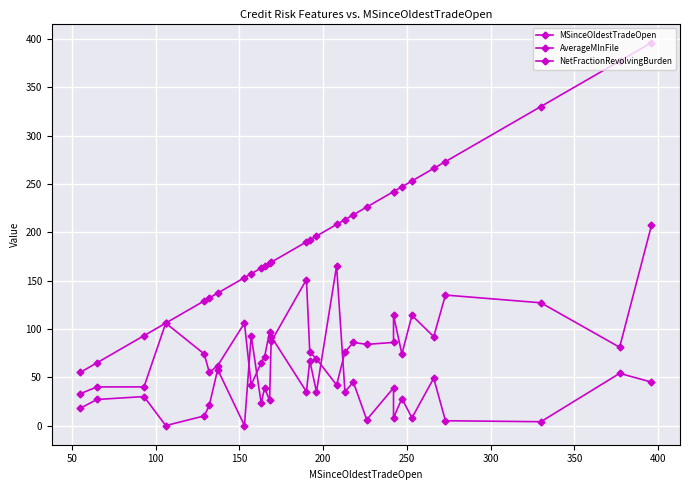

True or false: NetFractionRevolvingBurden has a value of 38 at 450.

False